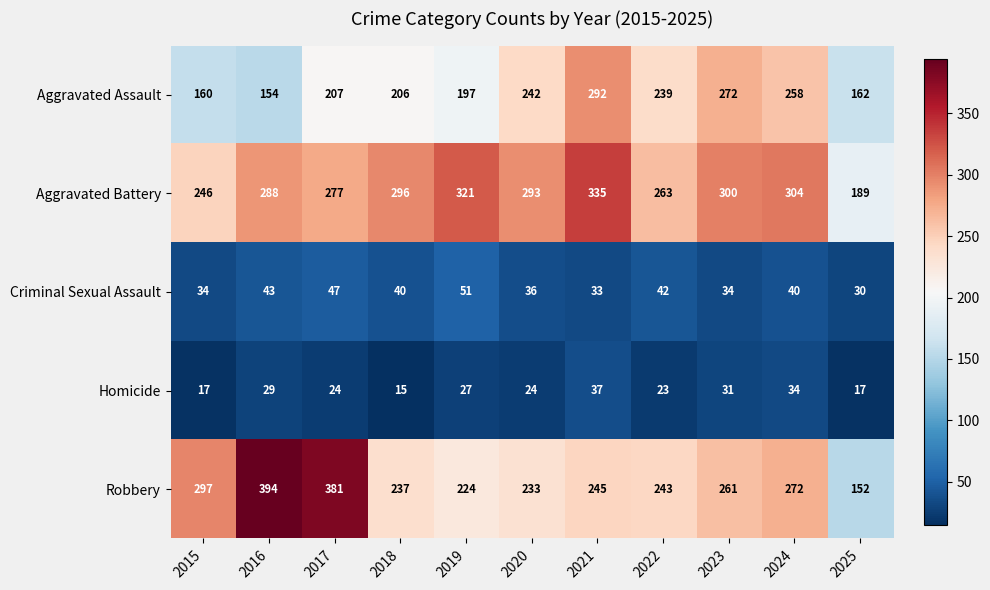

How many series are shown in this chart?

5